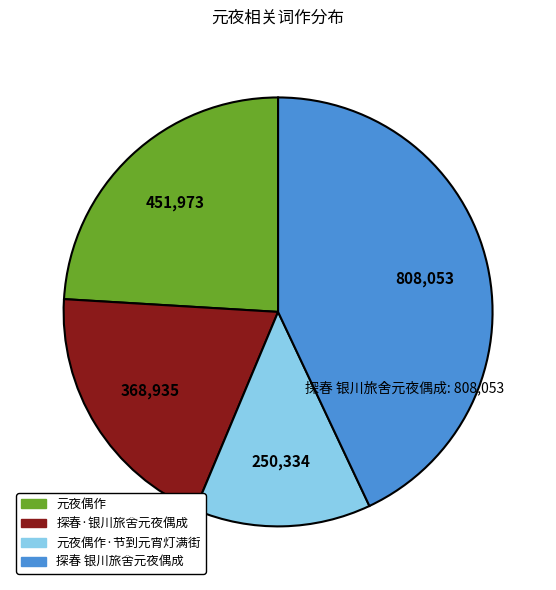

Does any single category account for the majority?

No